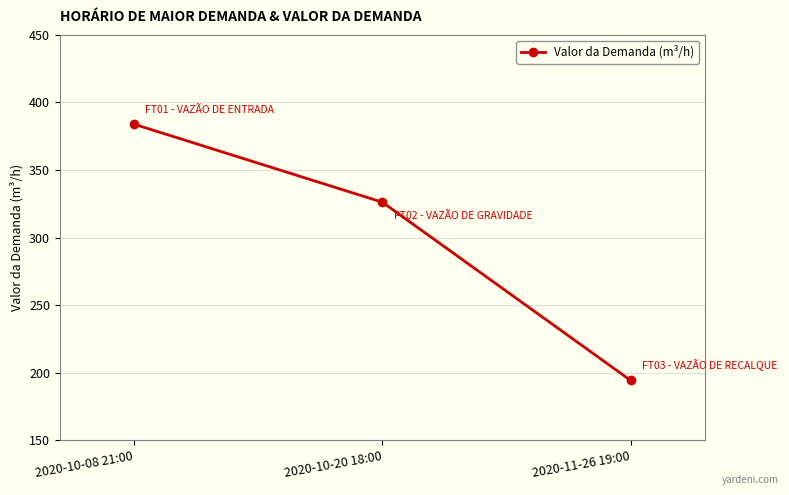

What is the average value?

301.5